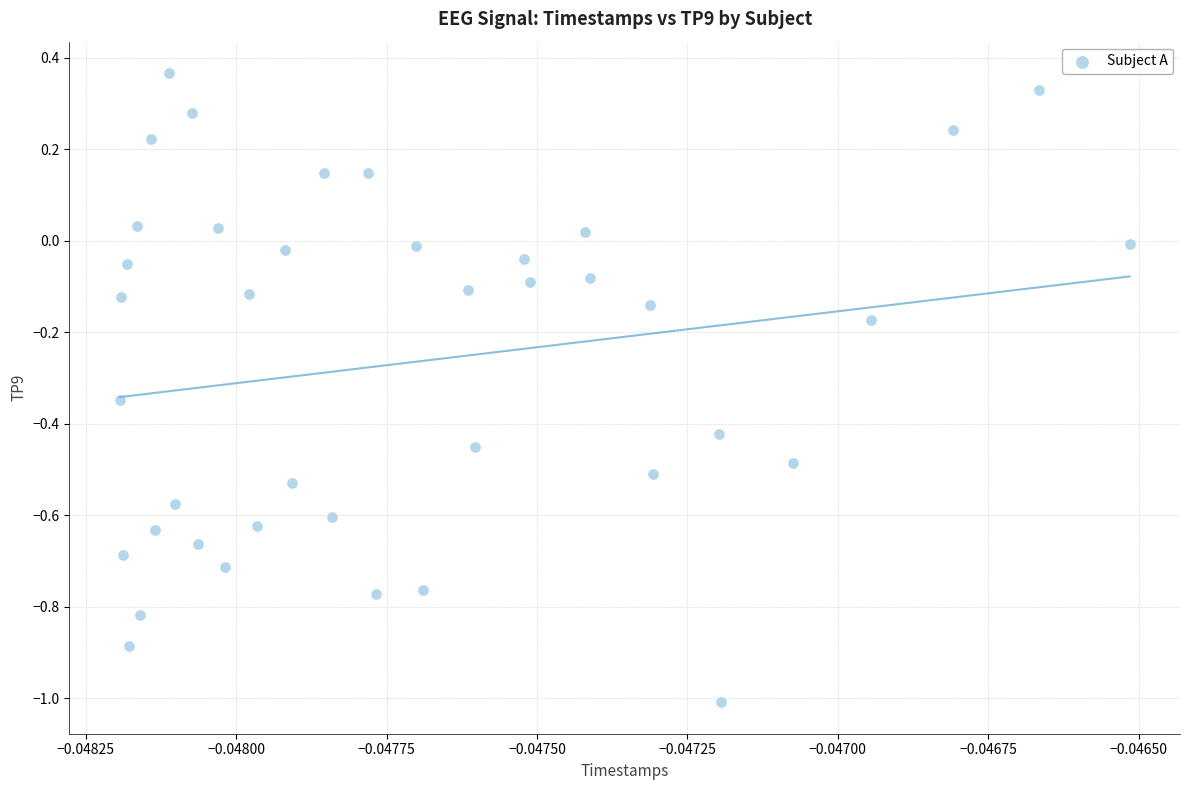

What is the range of Y values (max minus min)?

1.4